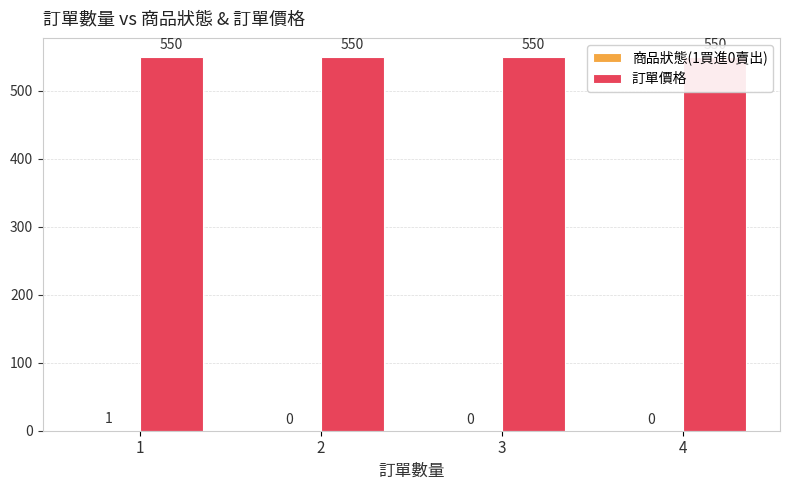

Which series has the largest range (max minus min)?

商品狀態(1買進0賣出)